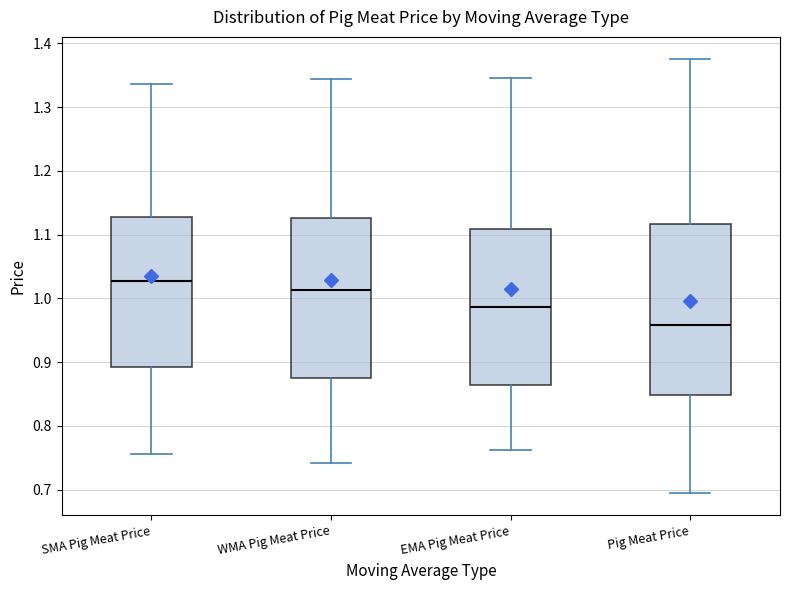

Where is the upper edge of the box for Pig Meat Price on the y-axis? The values are not printed on the chart, so give them approximately, as read against the axis.

1.12